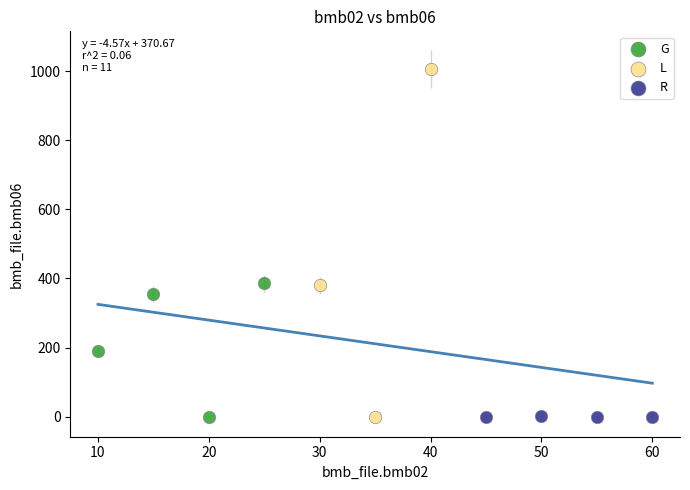

Which series reaches the maximum Y coordinate?

L